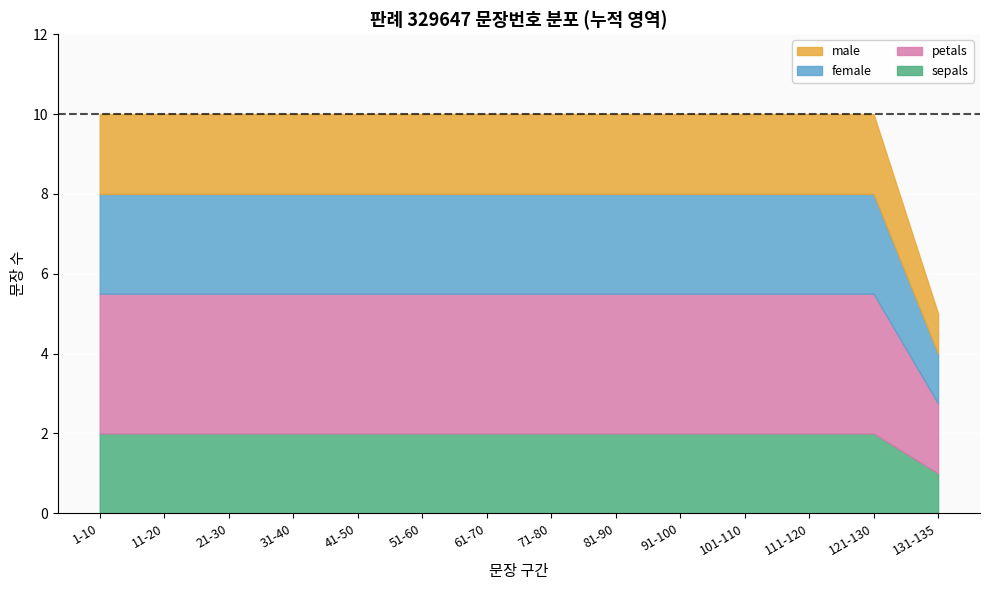

True or false: the data shows 20 at 121-135.

False